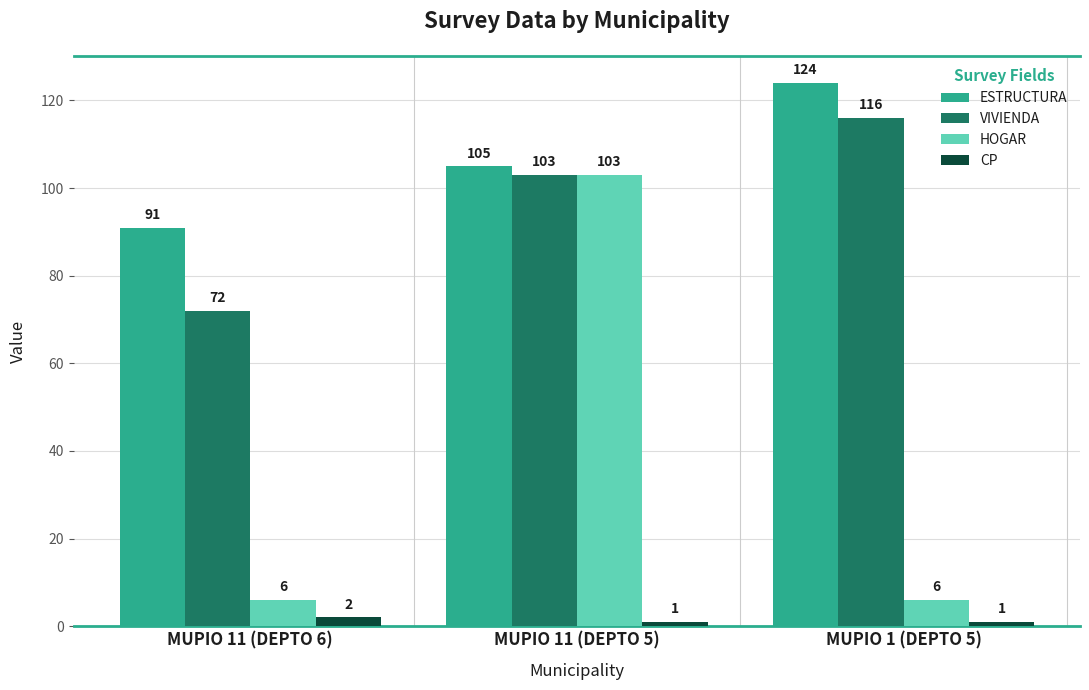

At which category does the chart reach its peak across all series?

MUPIO 1 (DEPTO 5)